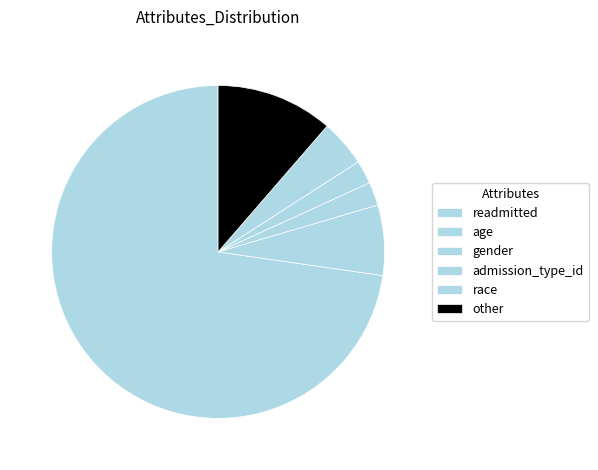

To the nearest percent, what percentage of the pie is gender?

3%